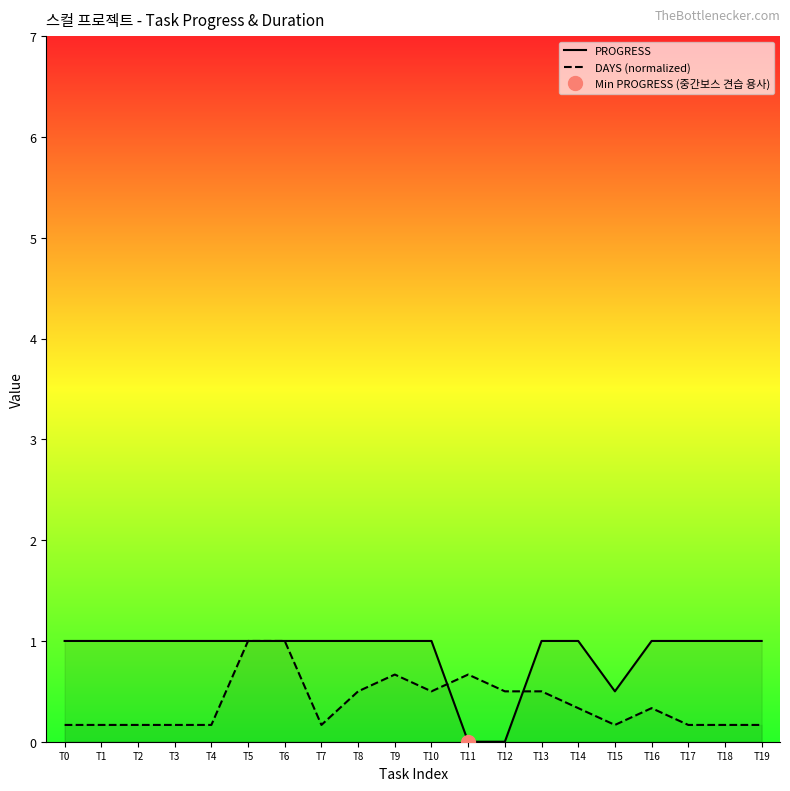

At T3, list the series in order from largest to smallest.

PROGRESS, DAYS (normalized)